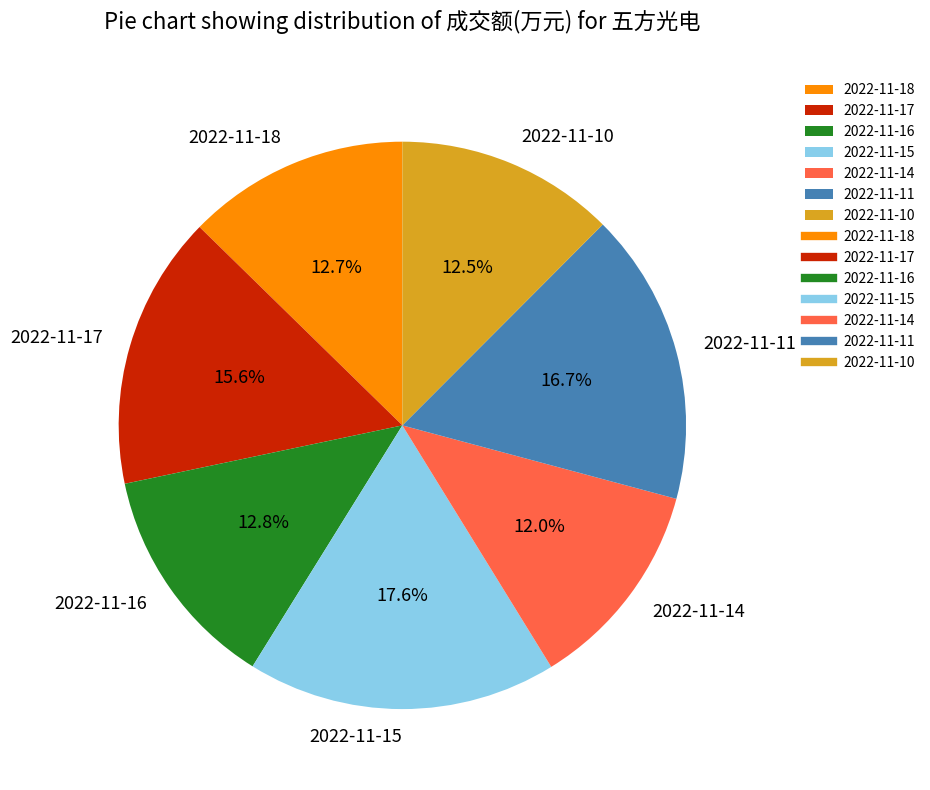

Is there any slice that represents more than half of the pie?

No